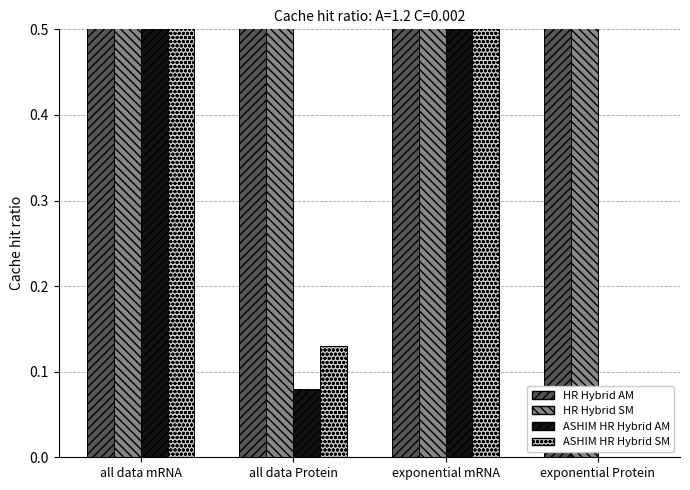

Which series has the largest total across all categories?

Carbon Source col_6 A